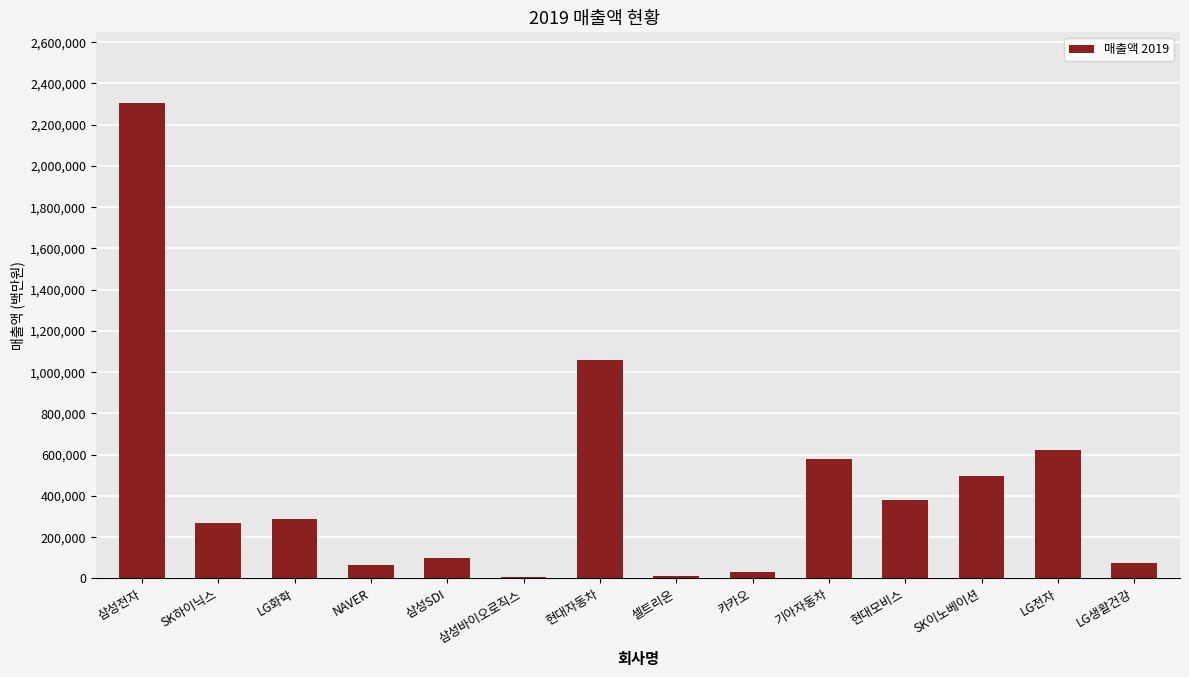

At which label is the value closest to 1155512?

현대자동차